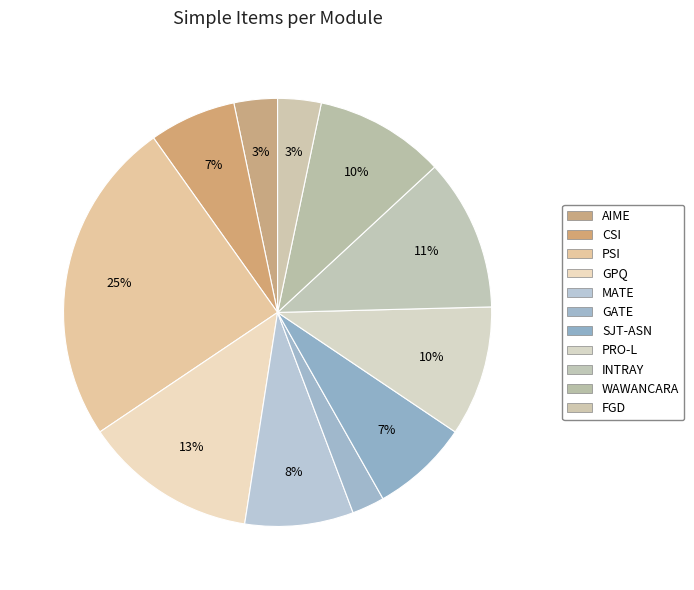

What percentage is NOT represented by PSI?

75.4%